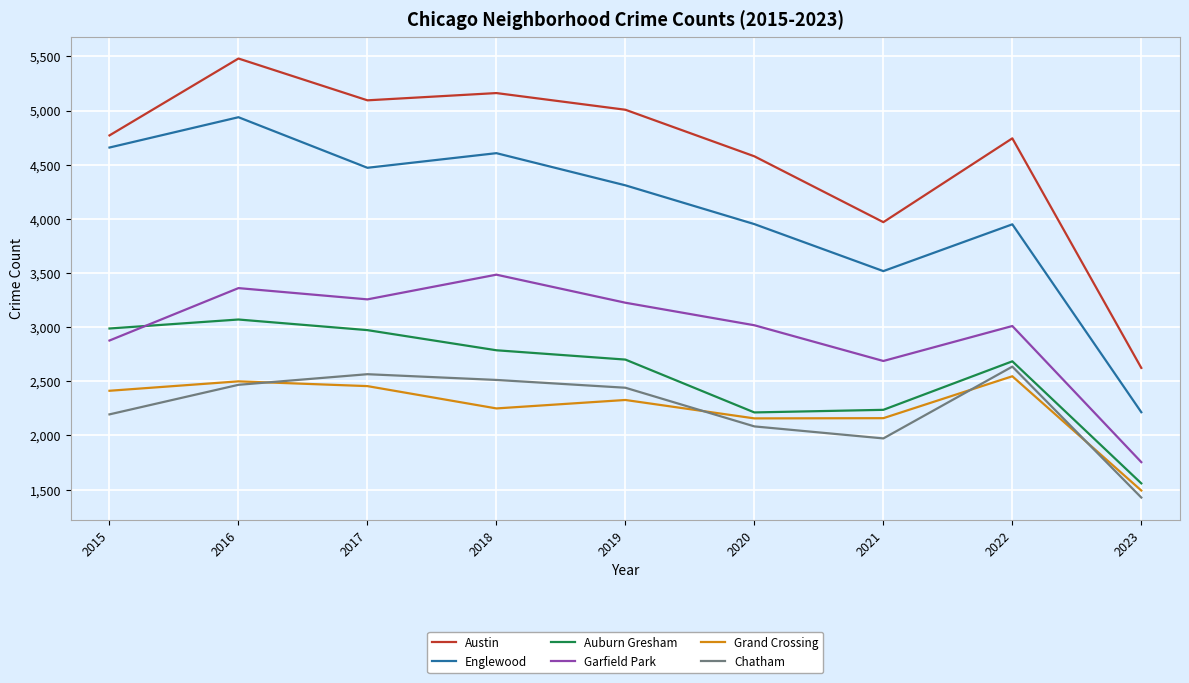

How many interior local peaks does the Auburn Gresham series have?

2